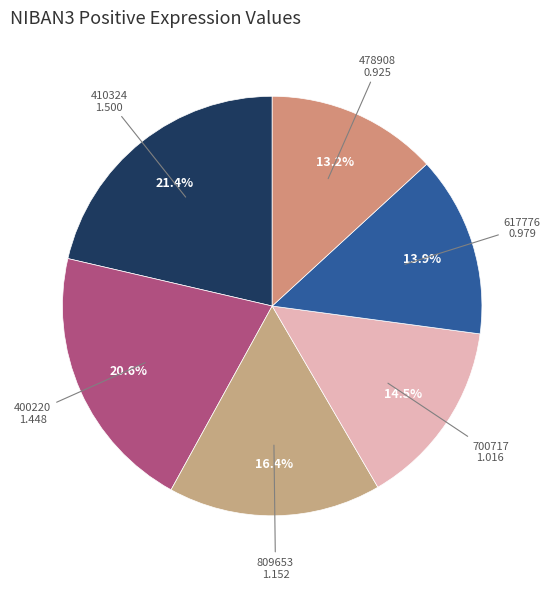

Which slice is the smallest?

478908